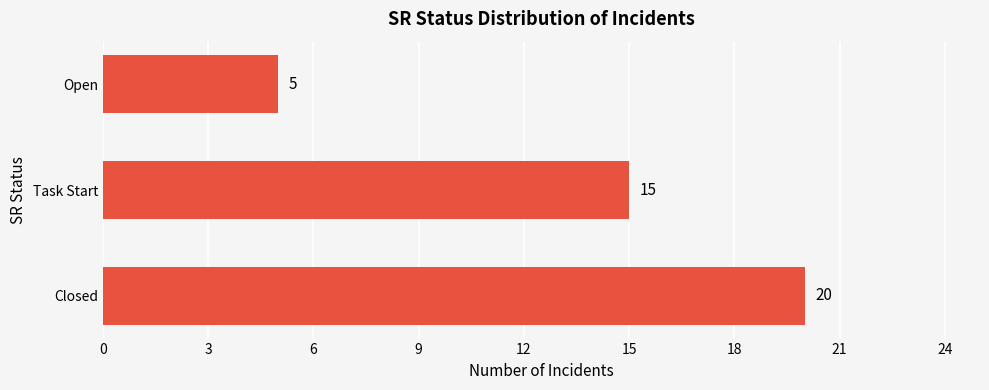

What is the minimum value shown in the chart?

5